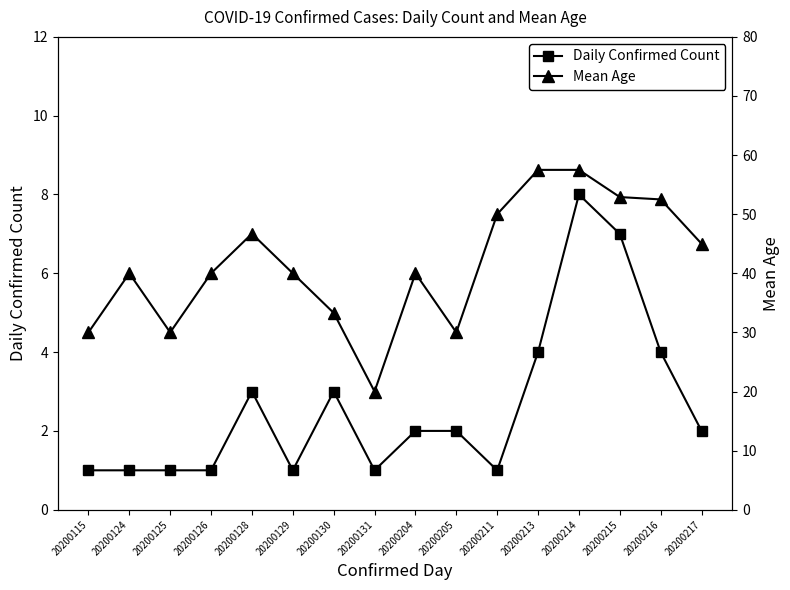

What is the value of the Daily Confirmed Count point at the 3rd from the left?

1